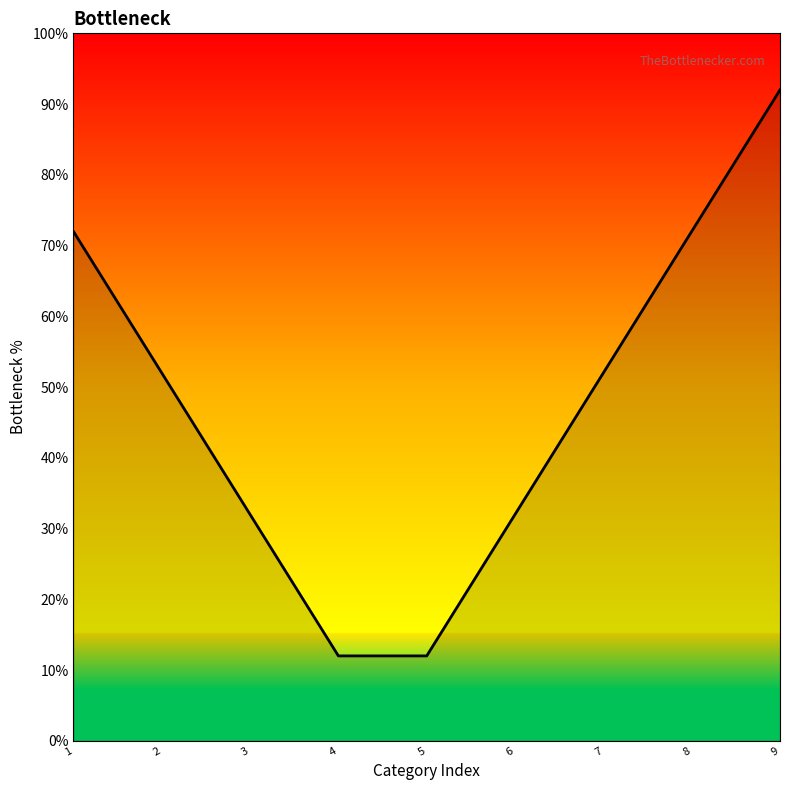

The value at 1 is 72. True or false?

True